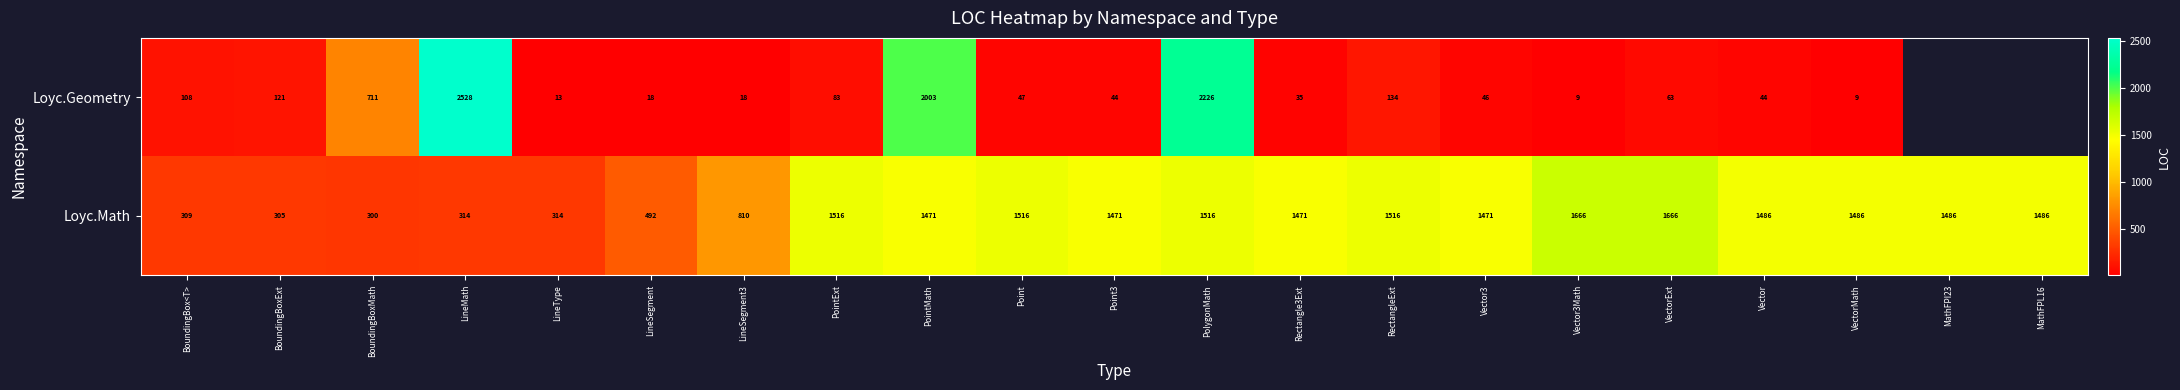

The value of Loyc.Math at BoundingBoxMath is 115.4. True or false?

False